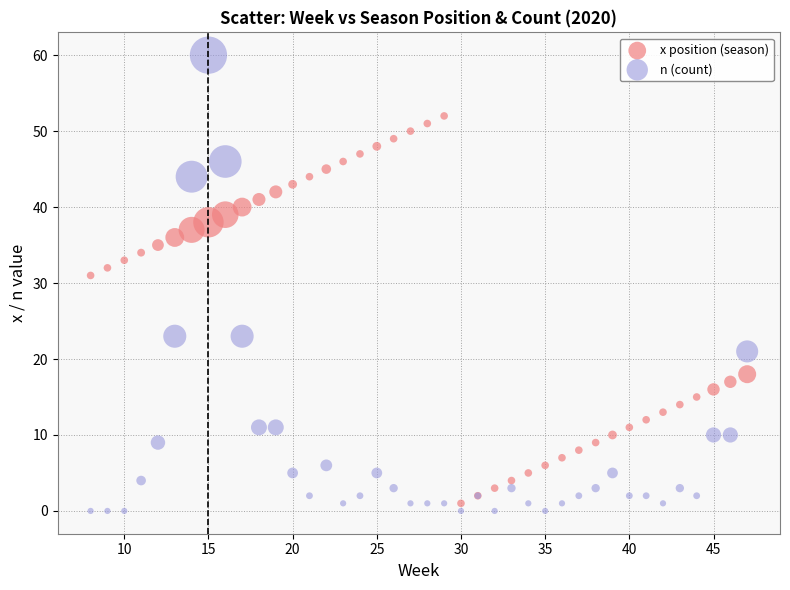

Which series has the widest spread of Y values?

n (count)